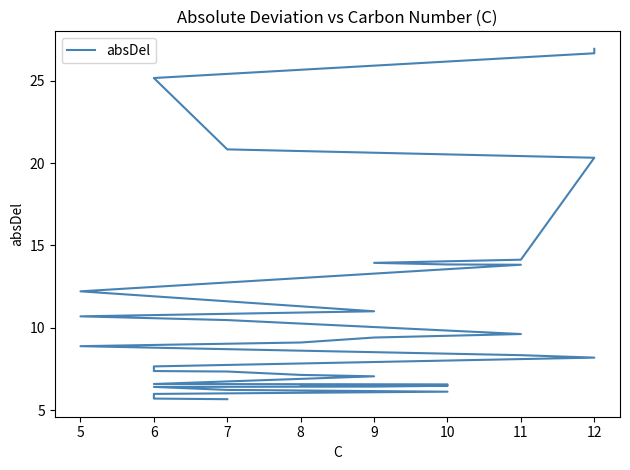

The value at 7 is 20.8. True or false?

True